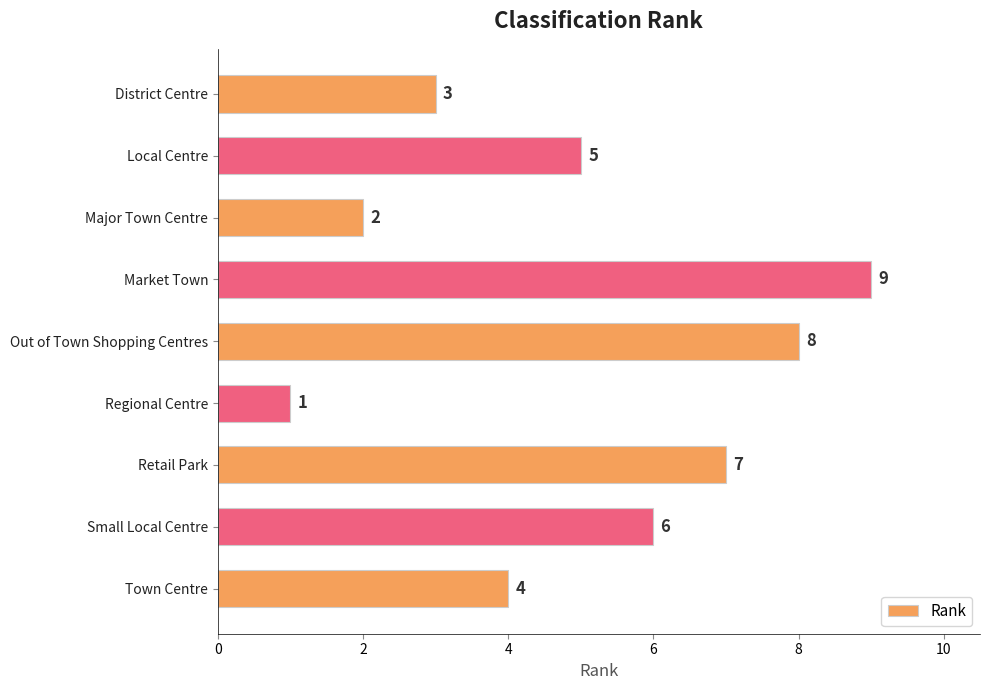

The value at District Centre is 3. True or false?

True